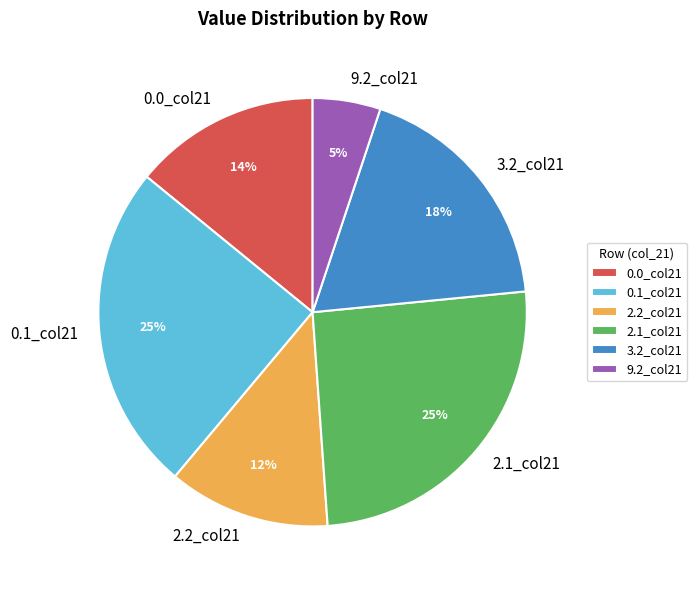

Is there a majority slice in this chart?

No